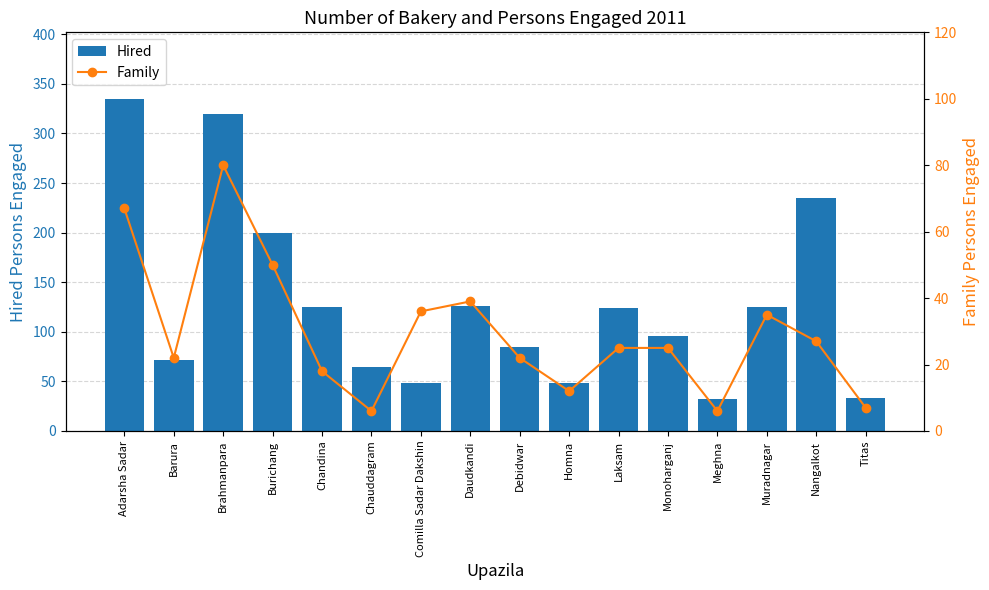

What is the sum of the Family values at Meghna and Brahmanpara?

86